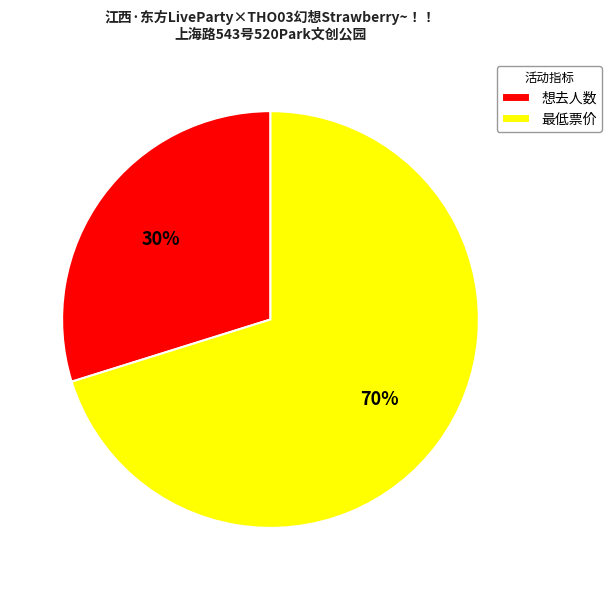

To the nearest percent, what percentage of the pie is 最低票价?

70%